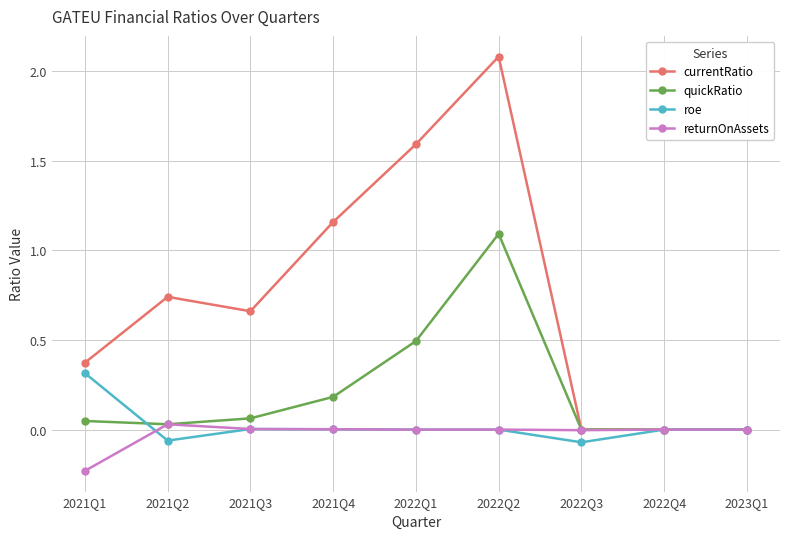

How many categories are shown in the chart?

9